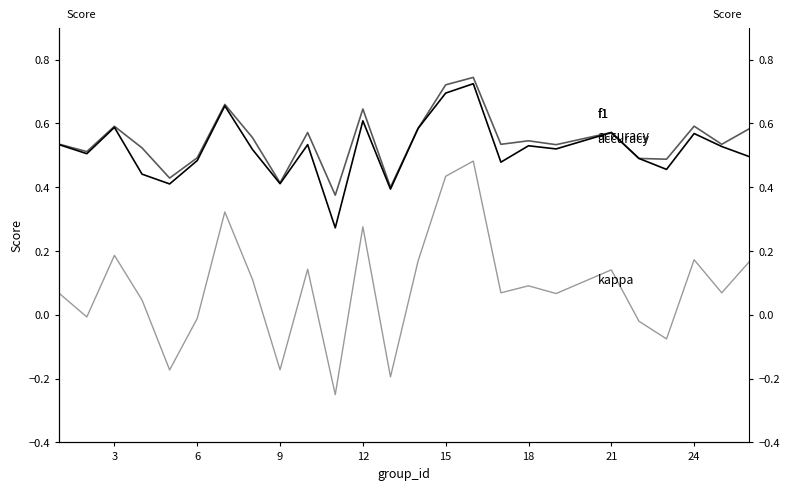

What is the difference between the second highest and minimum values in the kappa series?

0.7